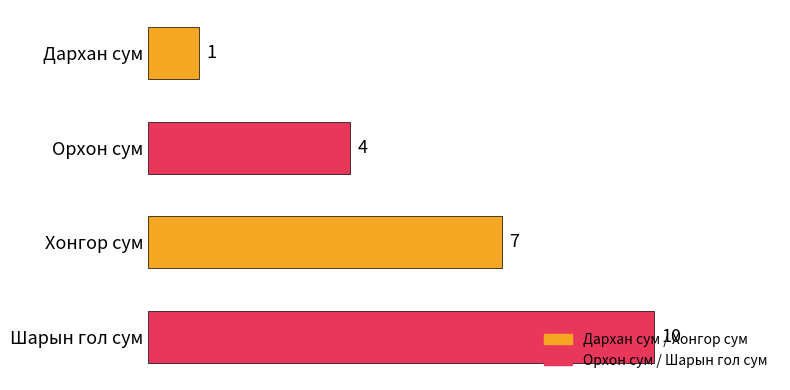

What is the value of the 2nd bar from the top?

4